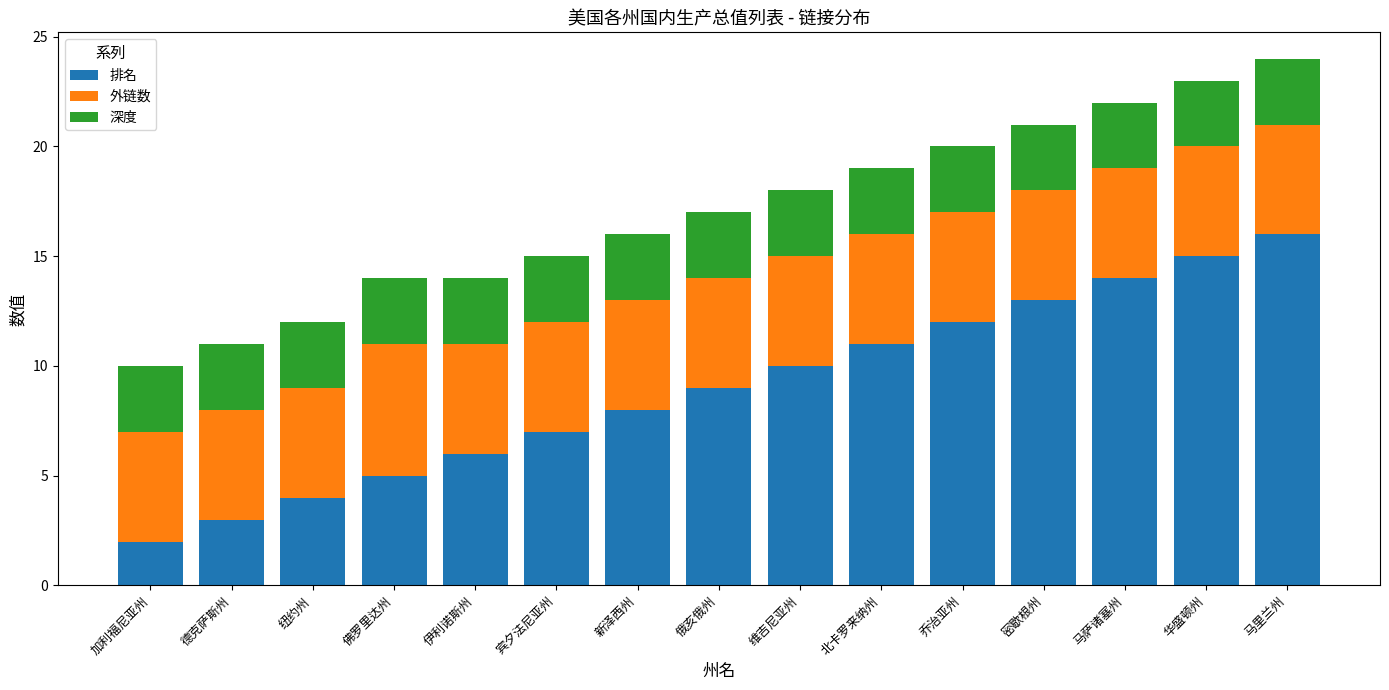

Which category has the lowest value in the 排名 series?

加利福尼亚州